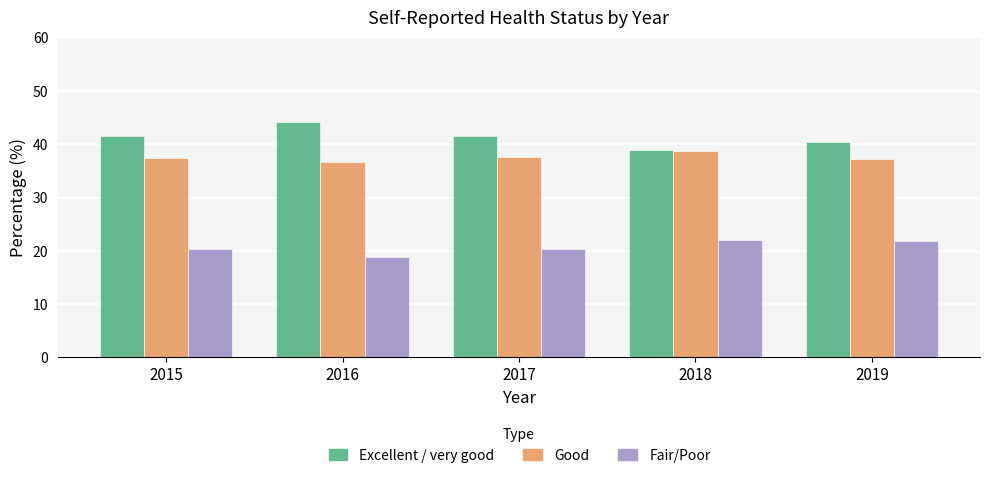

At which label does Good reach its minimum?

2016